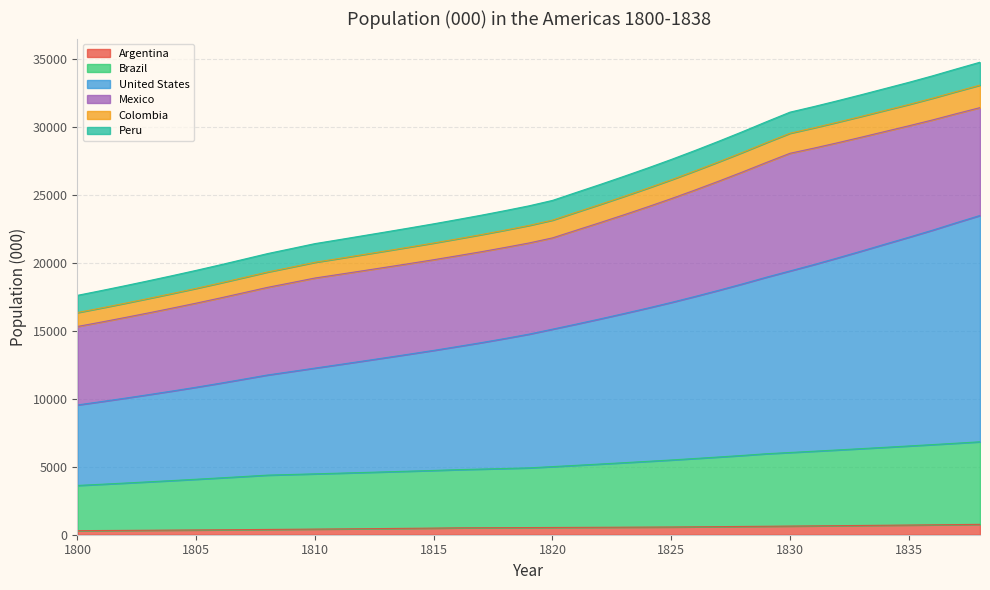

What is the sum of all Brazil values?

200150.3